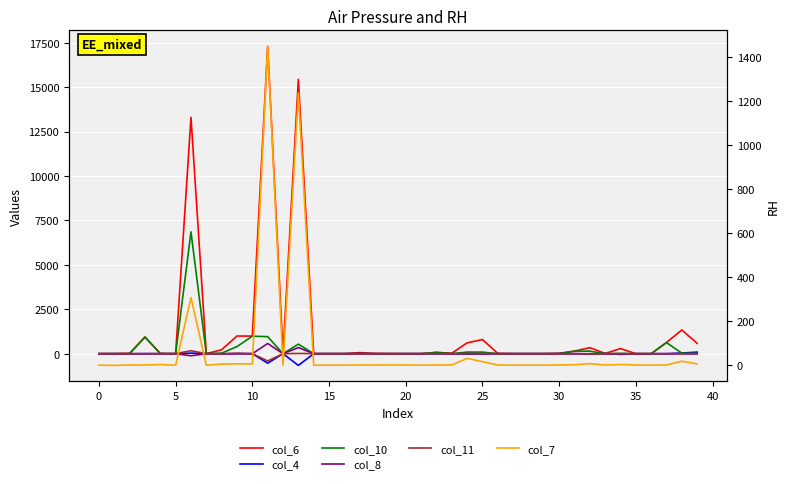

Reading left to right, list all the values displayed in this chart.

col_6: 0	1	21	937	13	0	13298	0	223	995	990	17289	0	15436	1	0	0	61	13	6	2	0	75	25	609	796	19	0	1	0	21	146	339	12	289	1	1	632	1334	583
col_4: 0	1	-5	0	0	0	33	0	-9	6	0	-534	0	-659	-1	0	0	6	-1	-2	-1	0	0	-1	-27	-12	0	0	0	0	3	0	-13	6	-39	-1	-1	-1	39	87
col_10: 0	0	1	936	7	0	6857	0	31	401	984	960	0	537	0	0	0	2	1	1	0	0	72	1	89	89	0	0	1	0	1	144	142	1	18	0	0	626	28	14
col_8: 0	0	-1	0	0	0	-118	0	-1	-4	0	574	0	344	0	0	0	-1	0	0	-1	0	-1	-1	10	-4	-1	0	0	0	-1	0	-3	-1	-3	-1	0	-1	-7	-6
col_11: 0	0	0	0	0	0	167	0	-6	24	0	-410	0	13	0	0	0	-1	-1	-1	0	0	-1	-1	-3	9	0	0	0	0	-1	0	-17	-1	-1	0	-1	1	-5	3
col_7: 0	-1	1	1	3	0	307	0	5	6	6	1447	0	1236	0	0	0	1	1	1	1	0	1	1	31	16	1	0	0	0	1	2	7	1	3	1	0	1	18	6